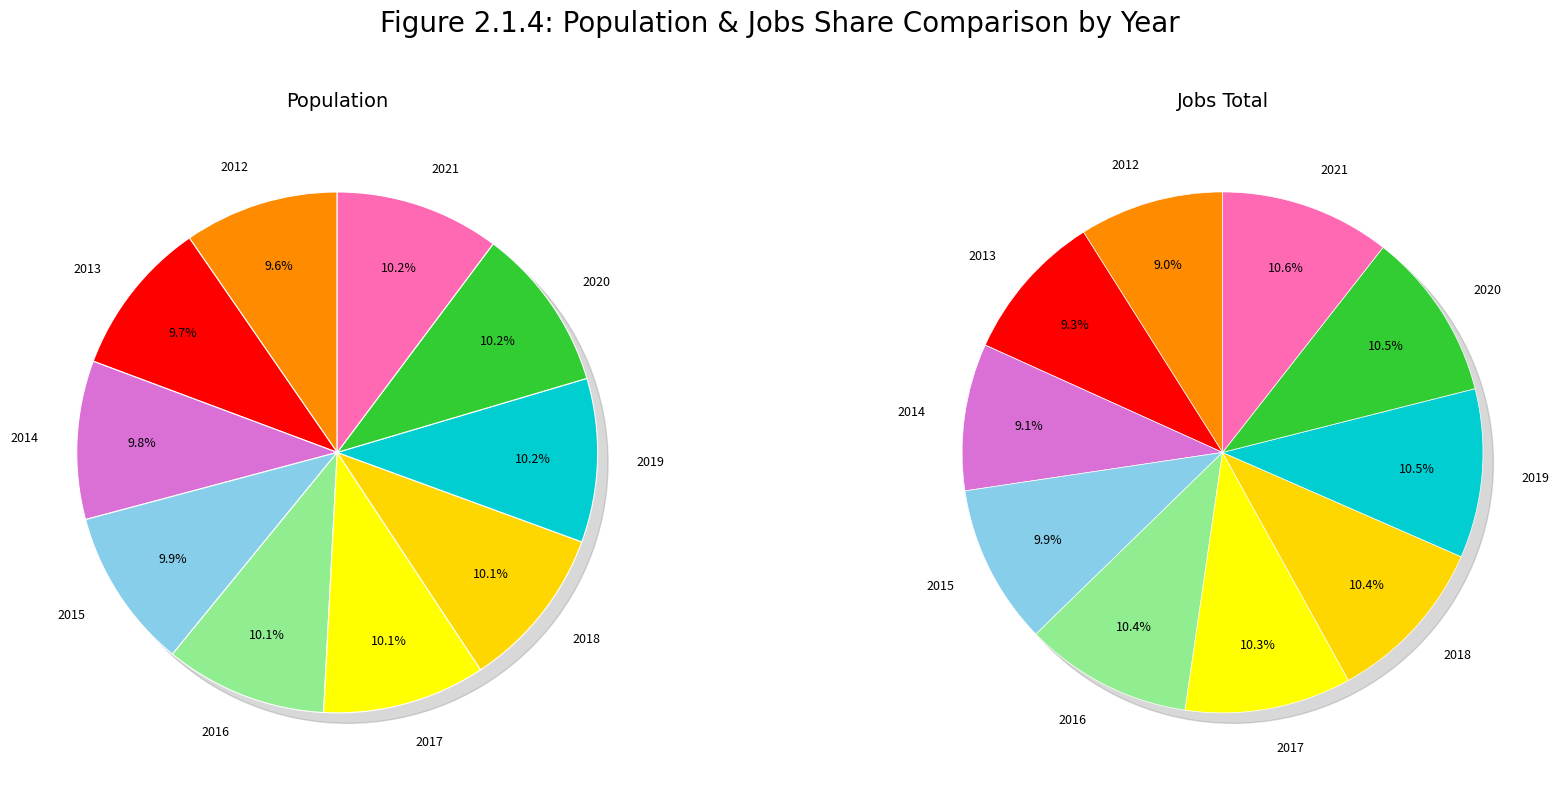

Is the sum of 2015 and 2021 greater than half?

No